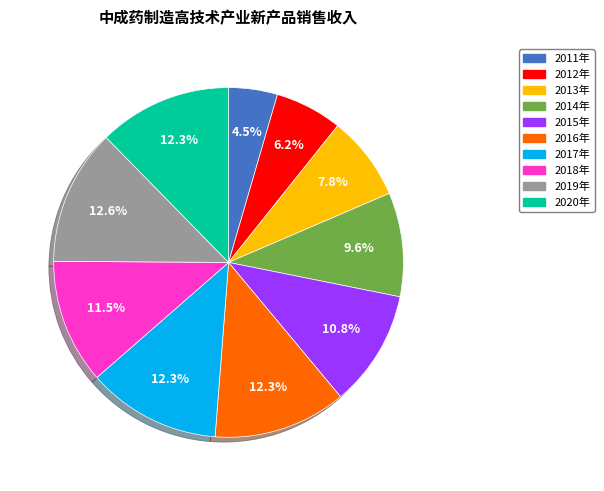

Is there any slice that represents more than half of the pie?

No